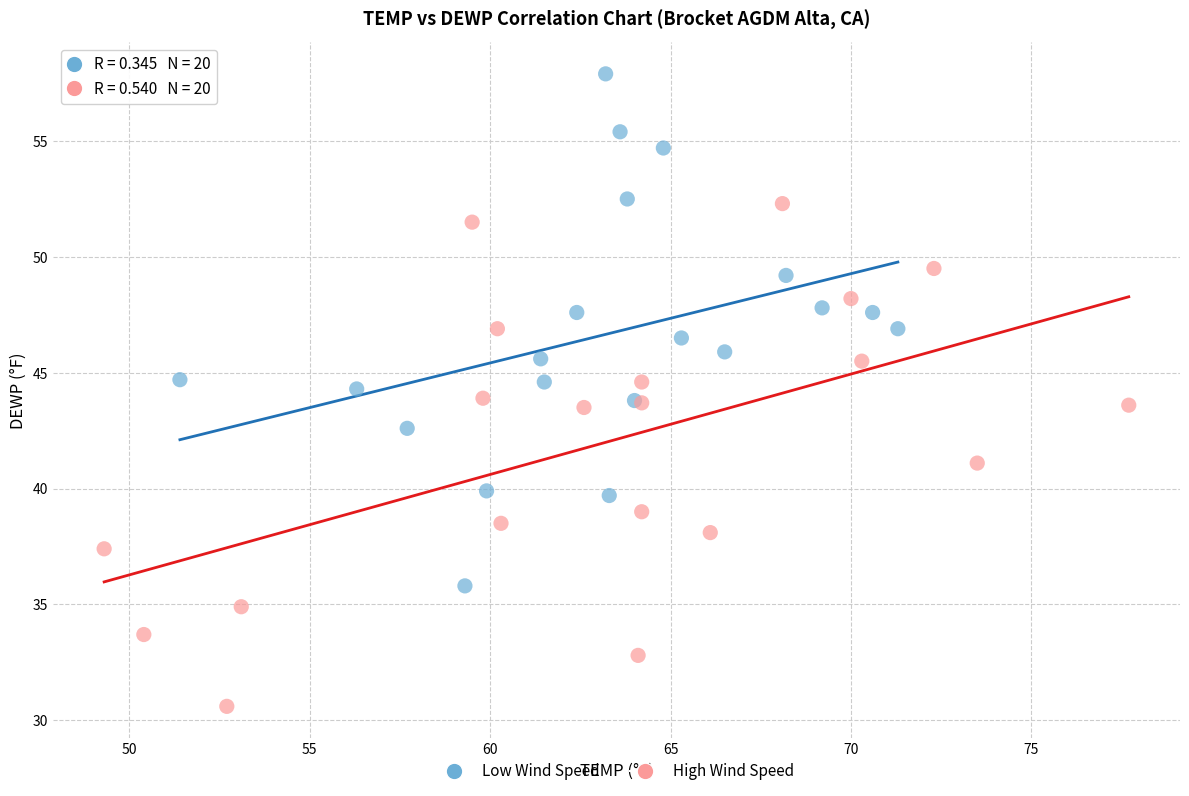

Which series reaches the minimum Y coordinate?

High Wind Speed